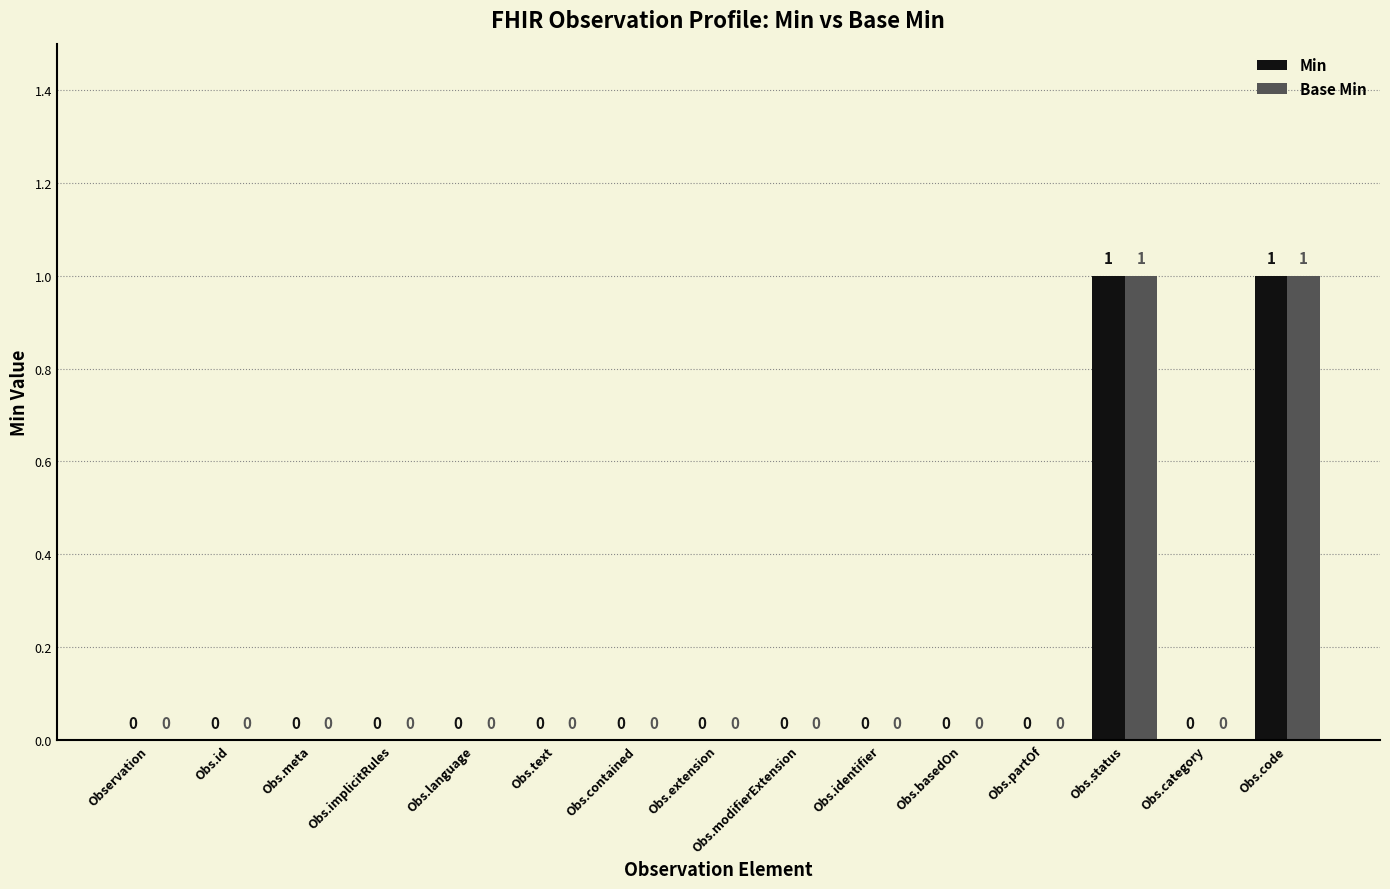

True or false: Base Min has a value of -1 at Obs.implicitRules.

False